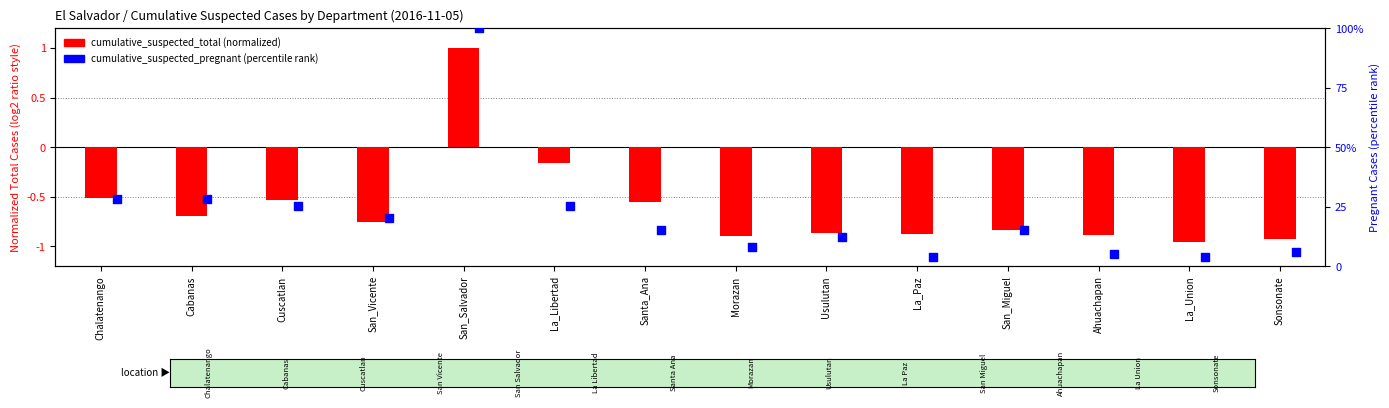

Is the value of cumulative_suspected_pregnant (percentile rank) at San_Miguel greater than the value of cumulative_suspected_total (normalized) at San_Vicente?

Yes